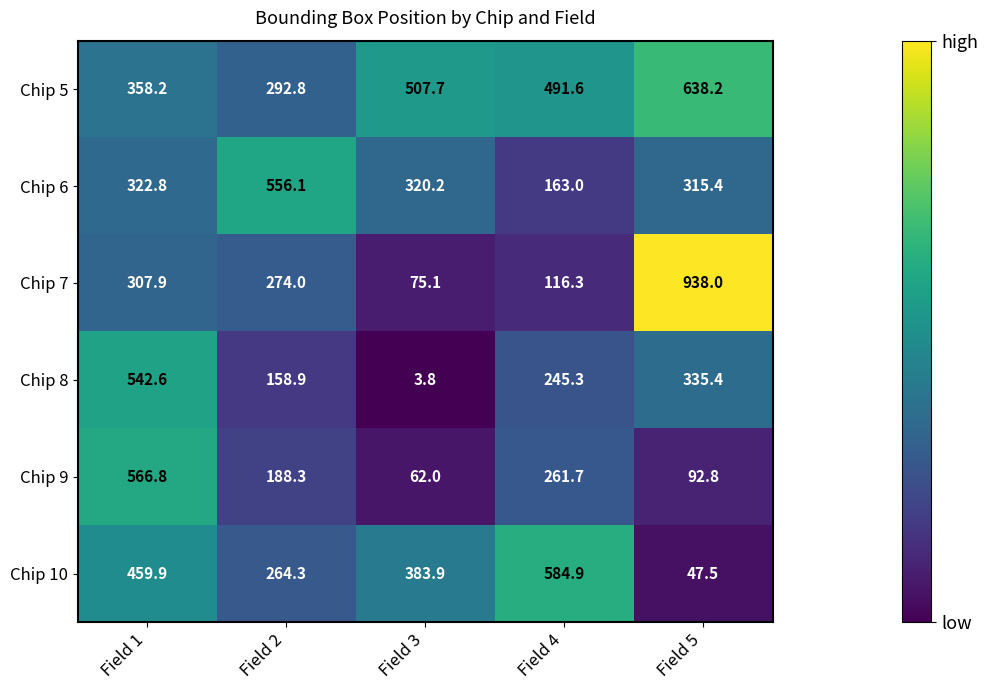

What value does the Chip 10 series have at Field 1?

459.9